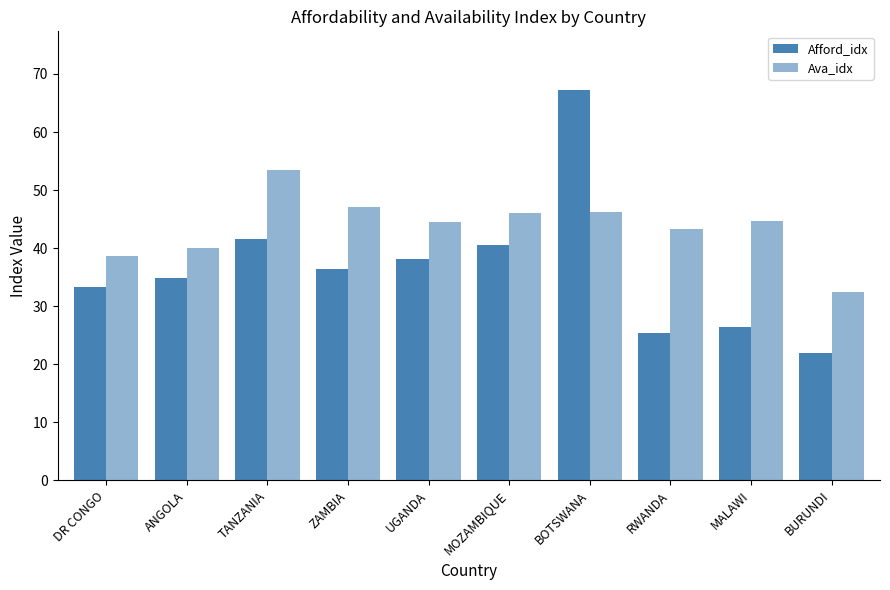

Rank the series by their maximum value, from highest to lowest.

Afford_idx, Ava_idx